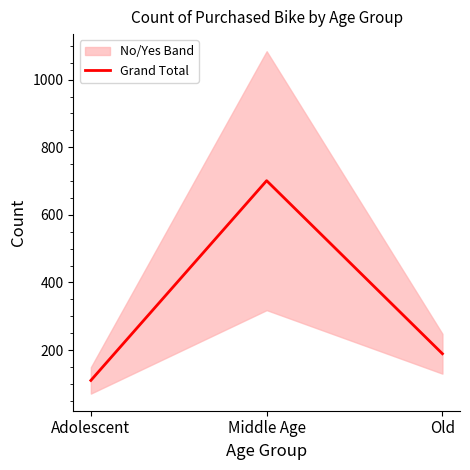

What is the difference between the maximum and minimum values?

591